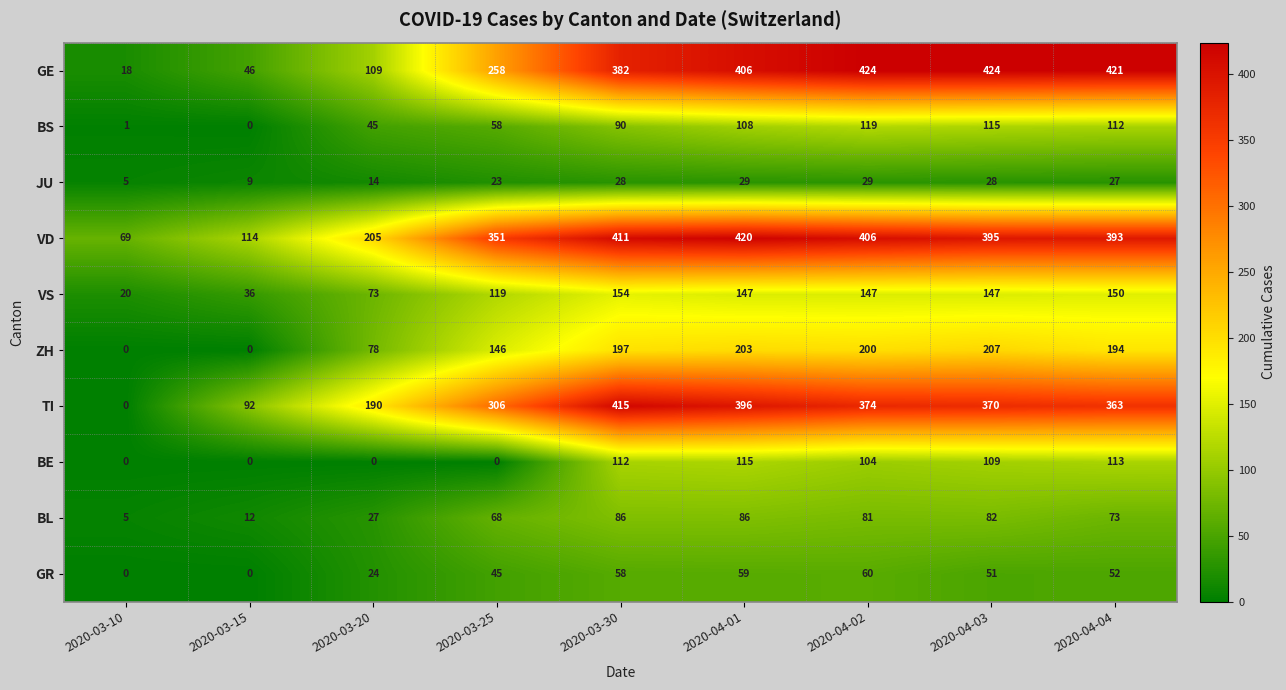

What is the maximum value shown in the chart?

424